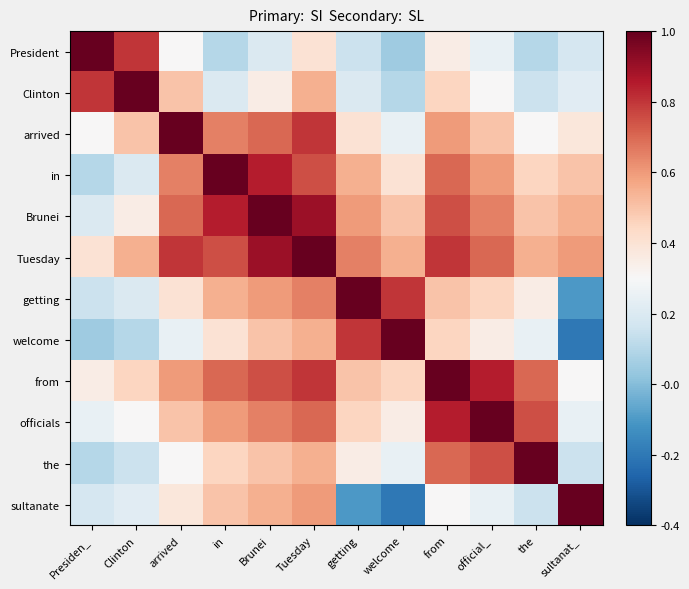

At which category is the sum across all series the highest?

Tuesday